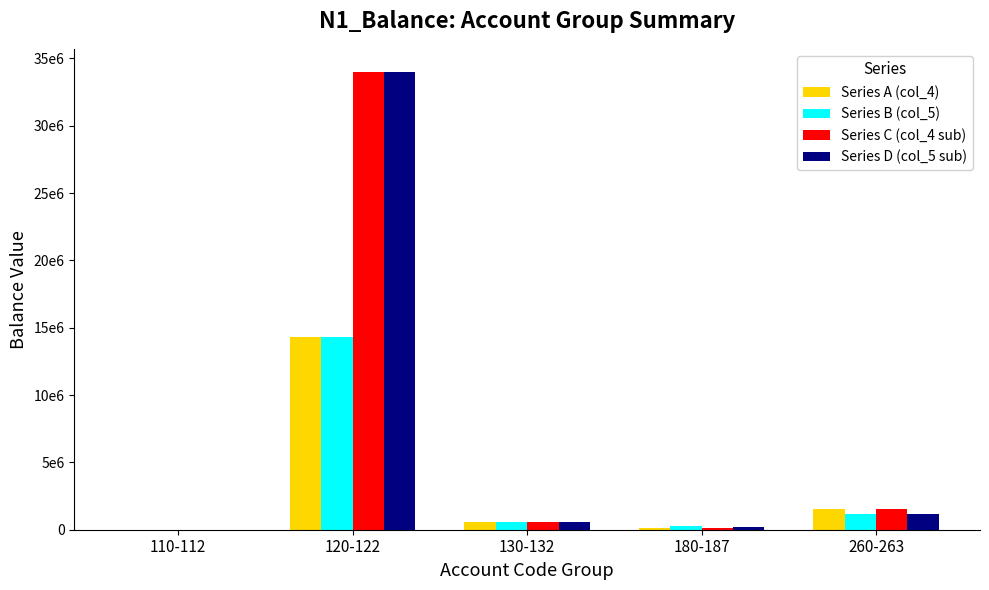

Does the chart contain stacked bars?

No